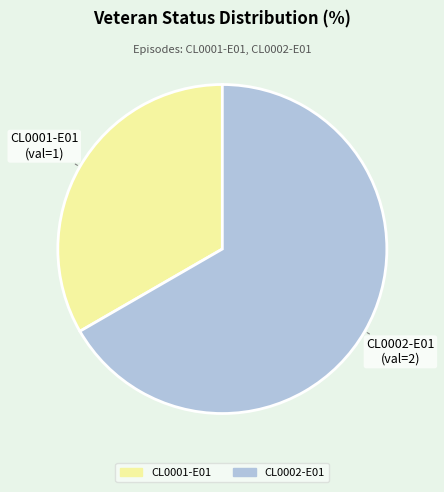

Between CL0002-E01 and CL0001-E01, which is larger?

CL0002-E01